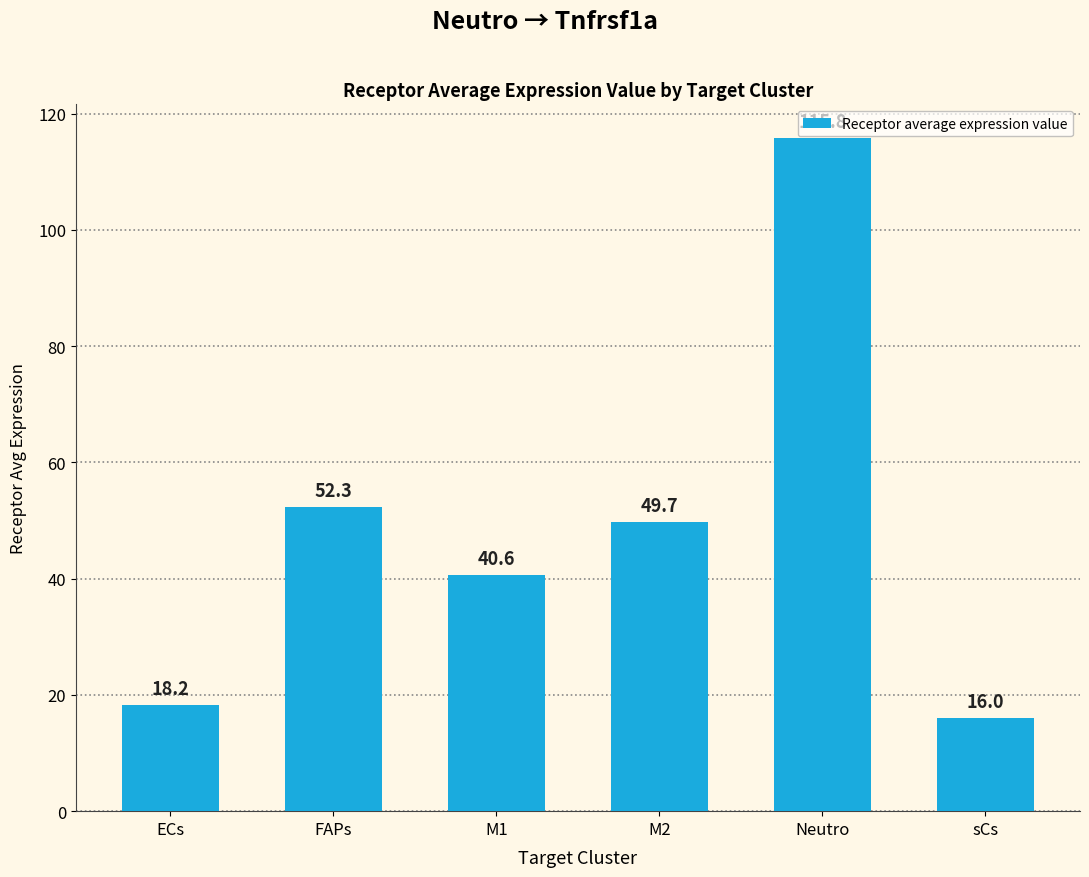

What is the label of the 4th bar from the right?

M1